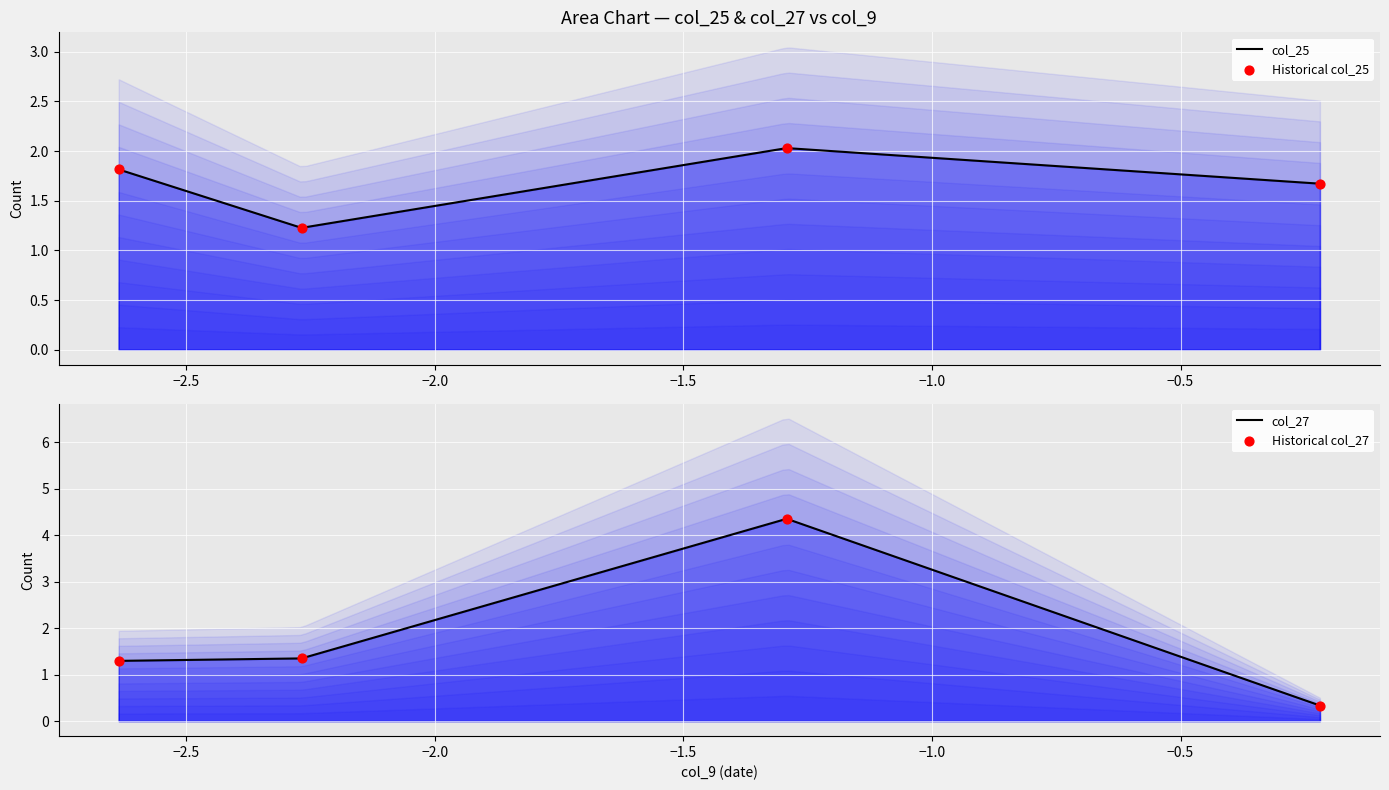

Which series reaches the minimum Y coordinate?

col_27